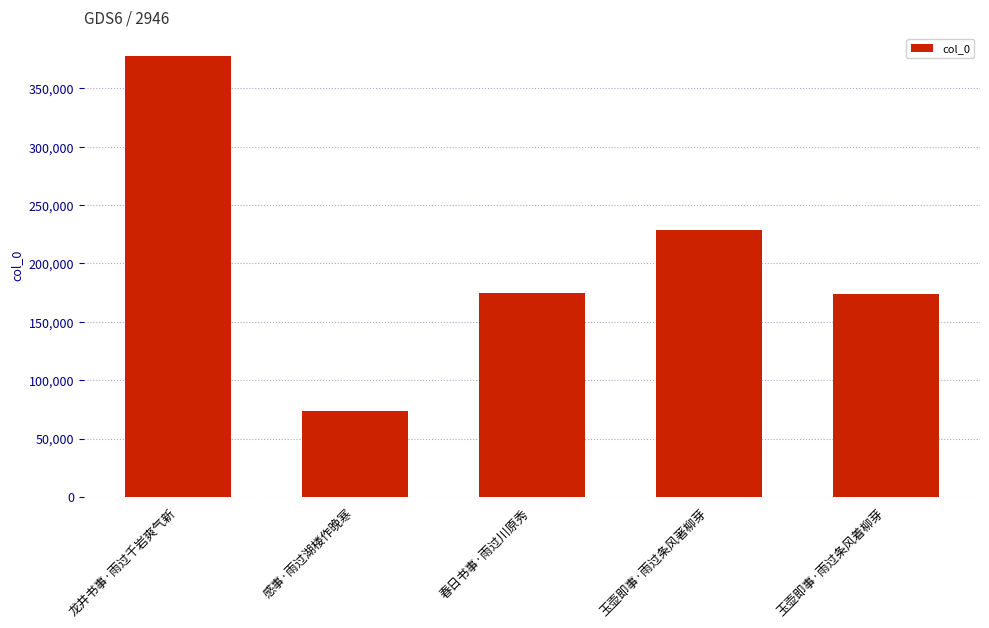

The chart shows a value of 174444 at 春日书事·雨过川原秀. True or false?

True